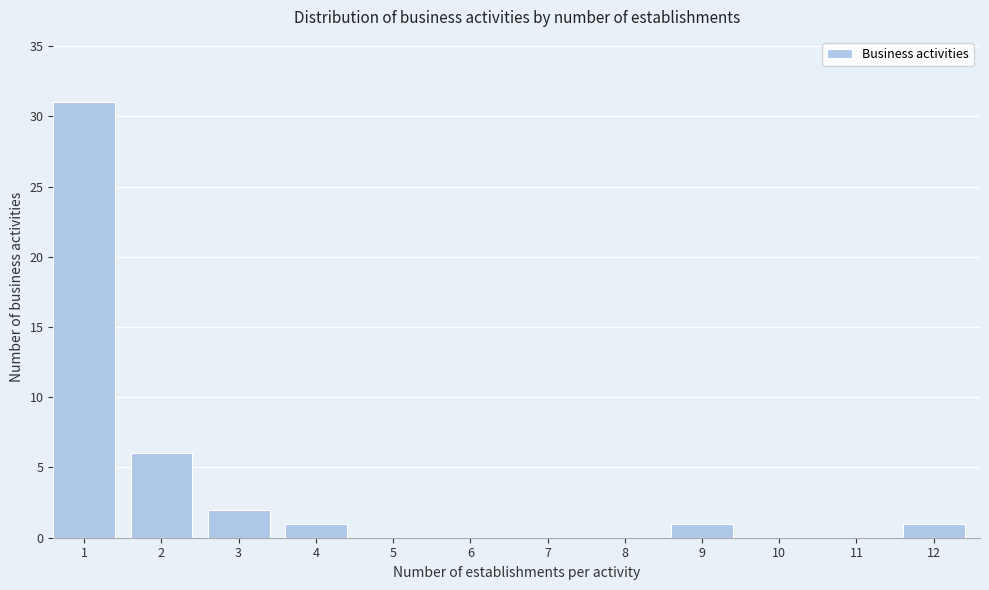

Reading left to right, extract all data points from this chart.

1=31	2=6	3=2	4=1	5=0	6=0	7=0	8=0	9=1	10=0	11=0	12=1